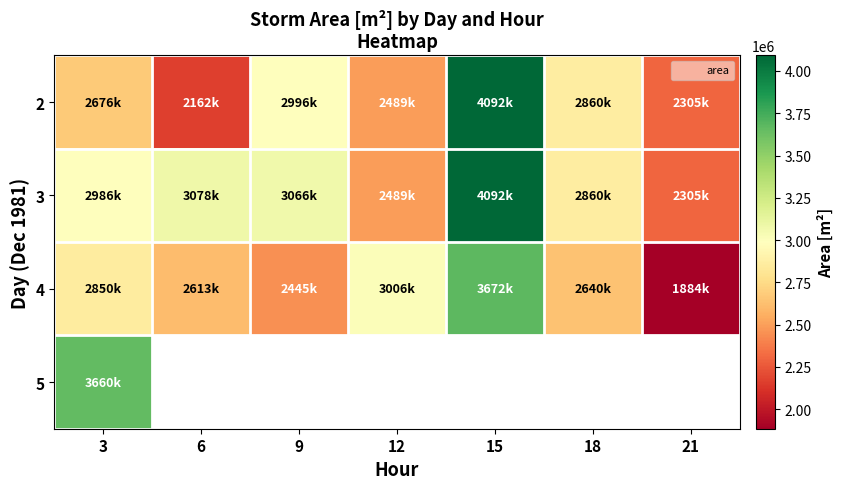

How many values in the 2 series are below 2676250?

3